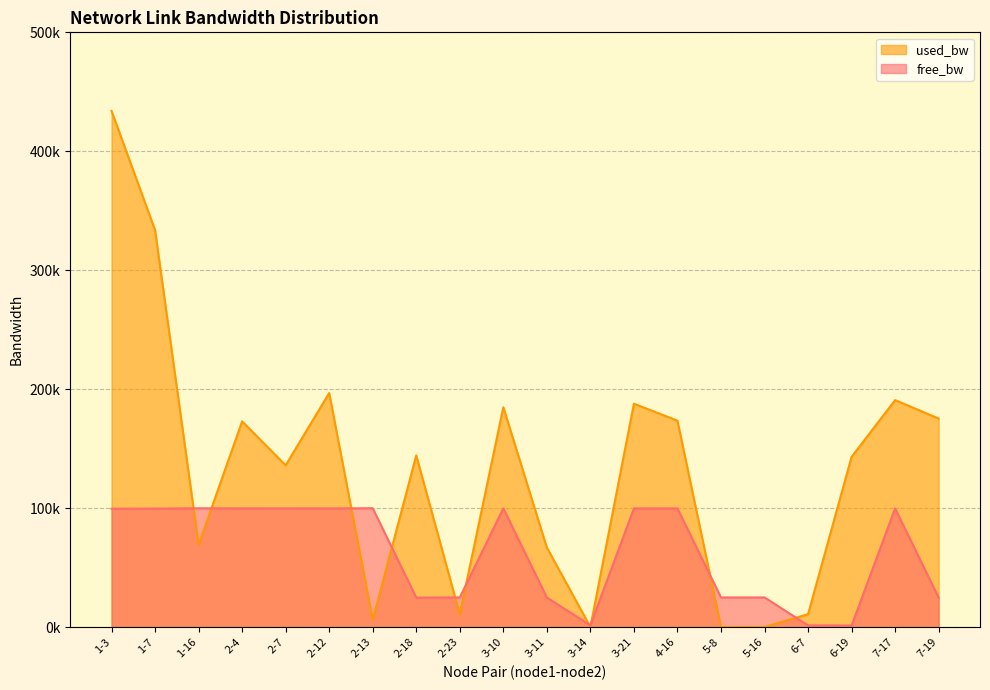

Between which two adjacent categories do free_bw and used_bw first intersect?

1-7 and 1-16